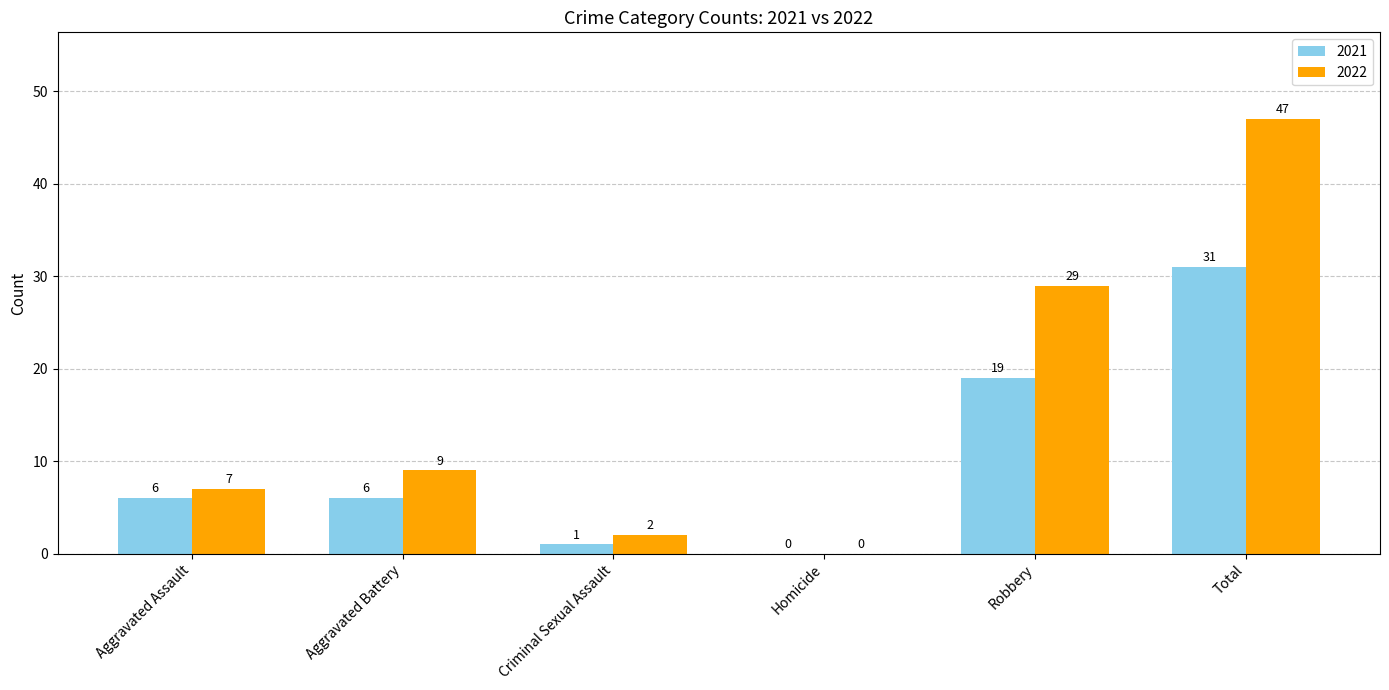

How many groups of bars are there?

6